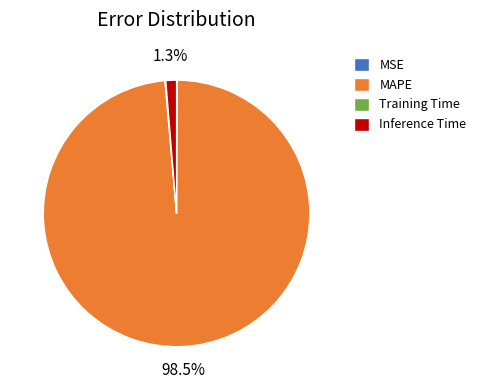

True or false: Inference Time accounts for 1% of the total.

True